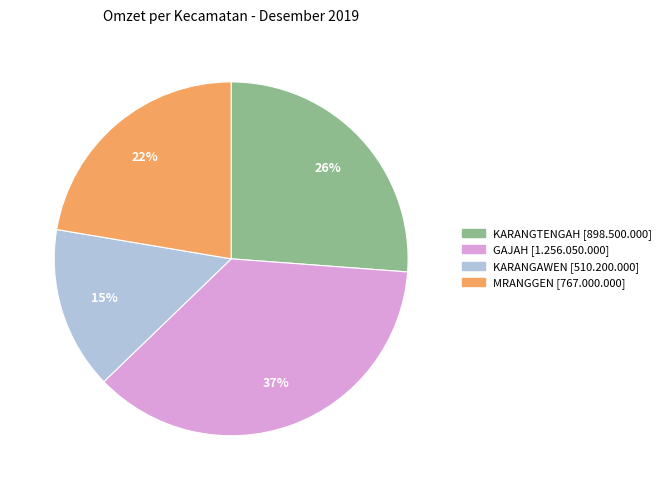

Do GAJAH and KARANGTENGAH together represent more than half of the pie?

Yes